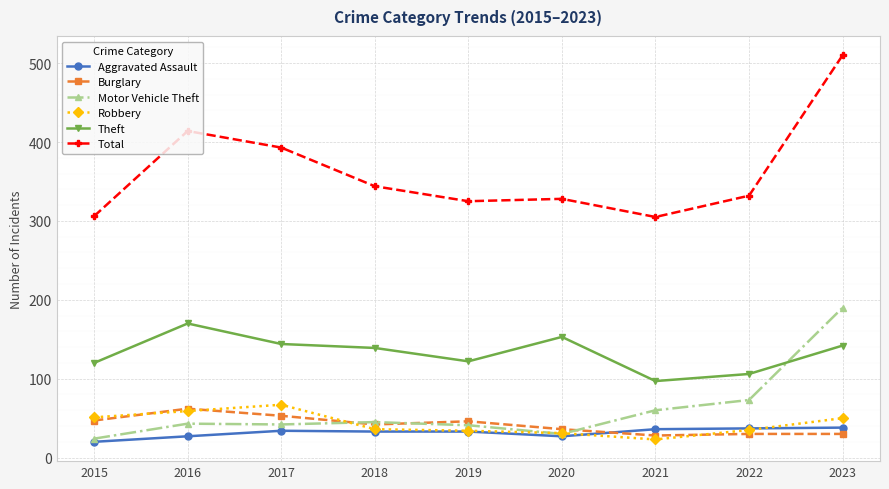

True or false: Theft and Aggravated Assault intersect in this chart.

False